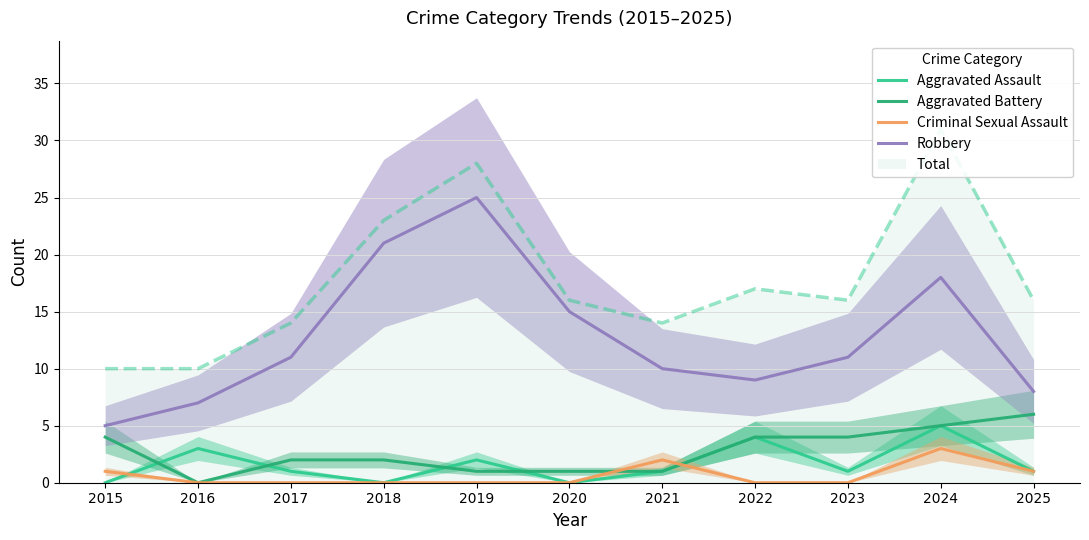

What is the value of the Aggravated Assault point at the 8th from the left?

4